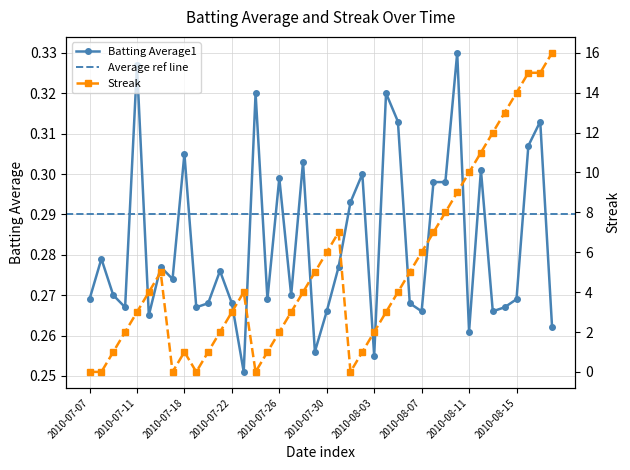

What is the highest value of the Streak series?

16.0